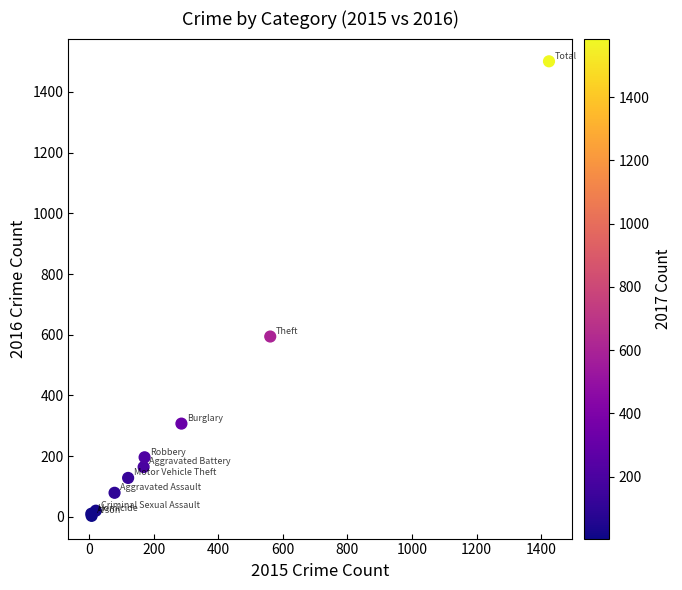

What Y value in the scatter plot is closest to 752?

594